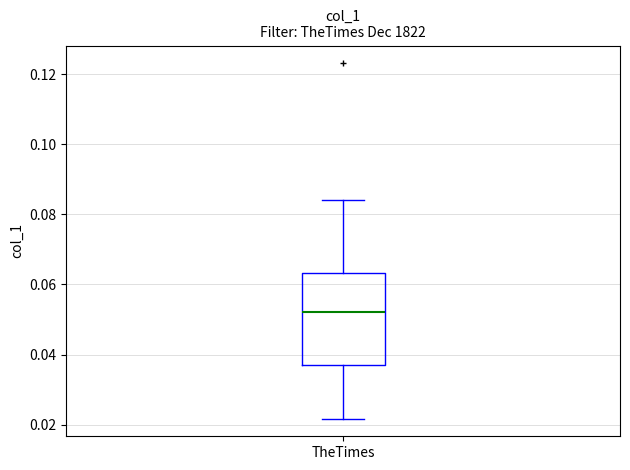

Transcribe this box plot: give where the median line is, the range the box spans, and where the two whiskers end, as read against the y-axis. The values are not printed on the chart, so give them approximately, as read against the axis.

median 0.052, box 0.038 to 0.064, whiskers 0.022 to 0.084